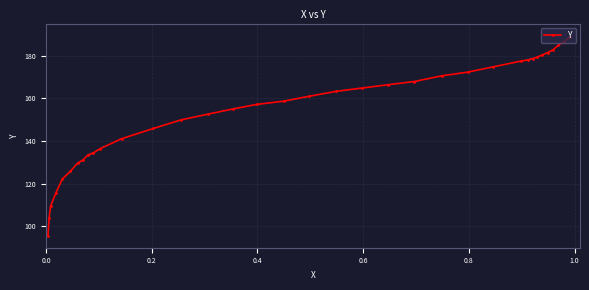

What is the difference between the maximum and minimum values?

93.3